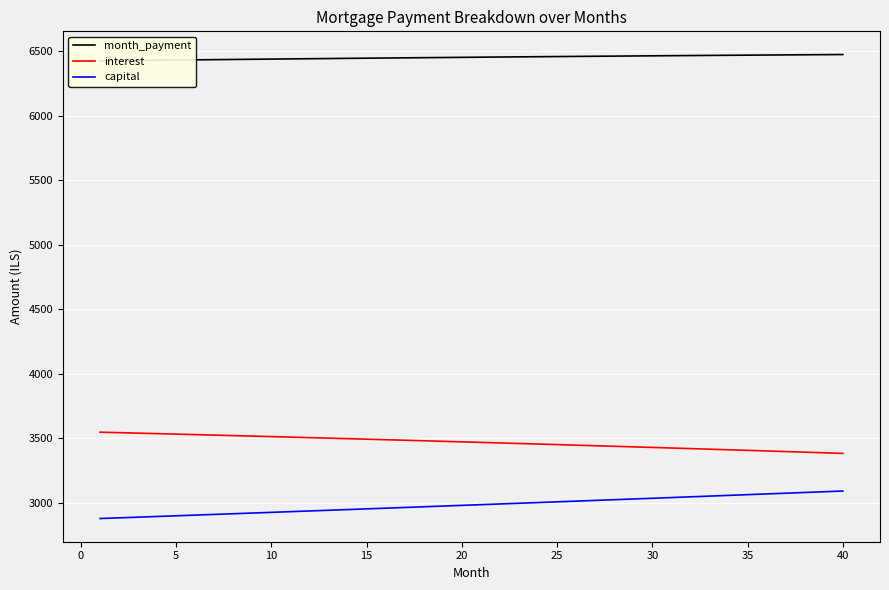

What are all the series names shown in the legend?

month_payment, interest, capital